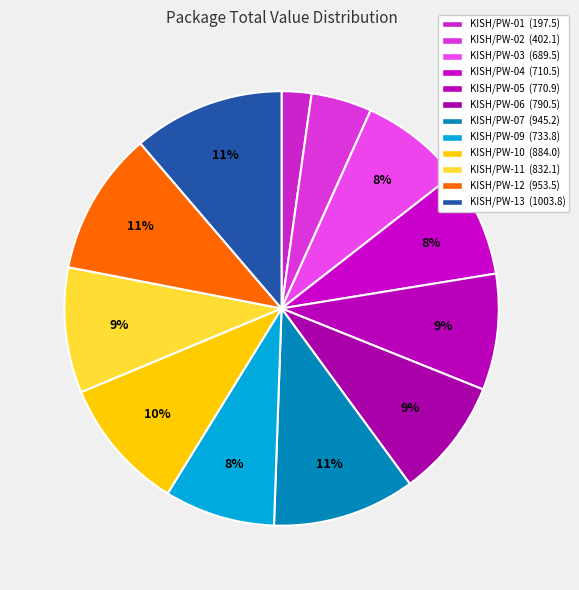

Is it true that KISH/PW-05 is 1% of the pie?

False